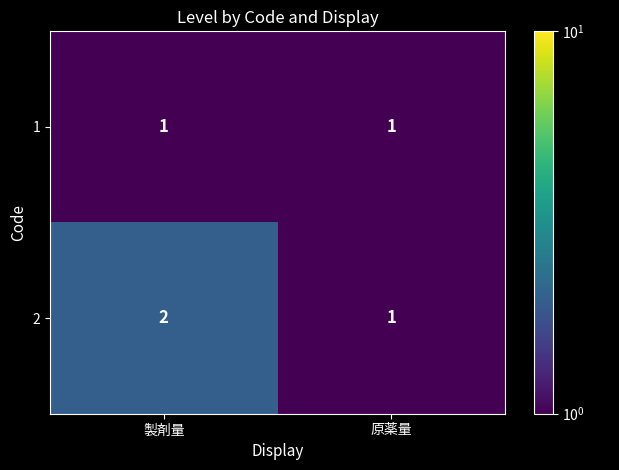

The value of 1 at 製剤量 is 1. True or false?

False